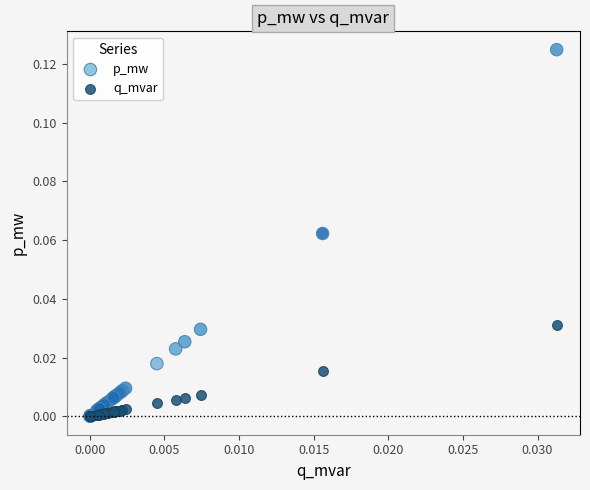

Which series contains the highest Y value?

p_mw